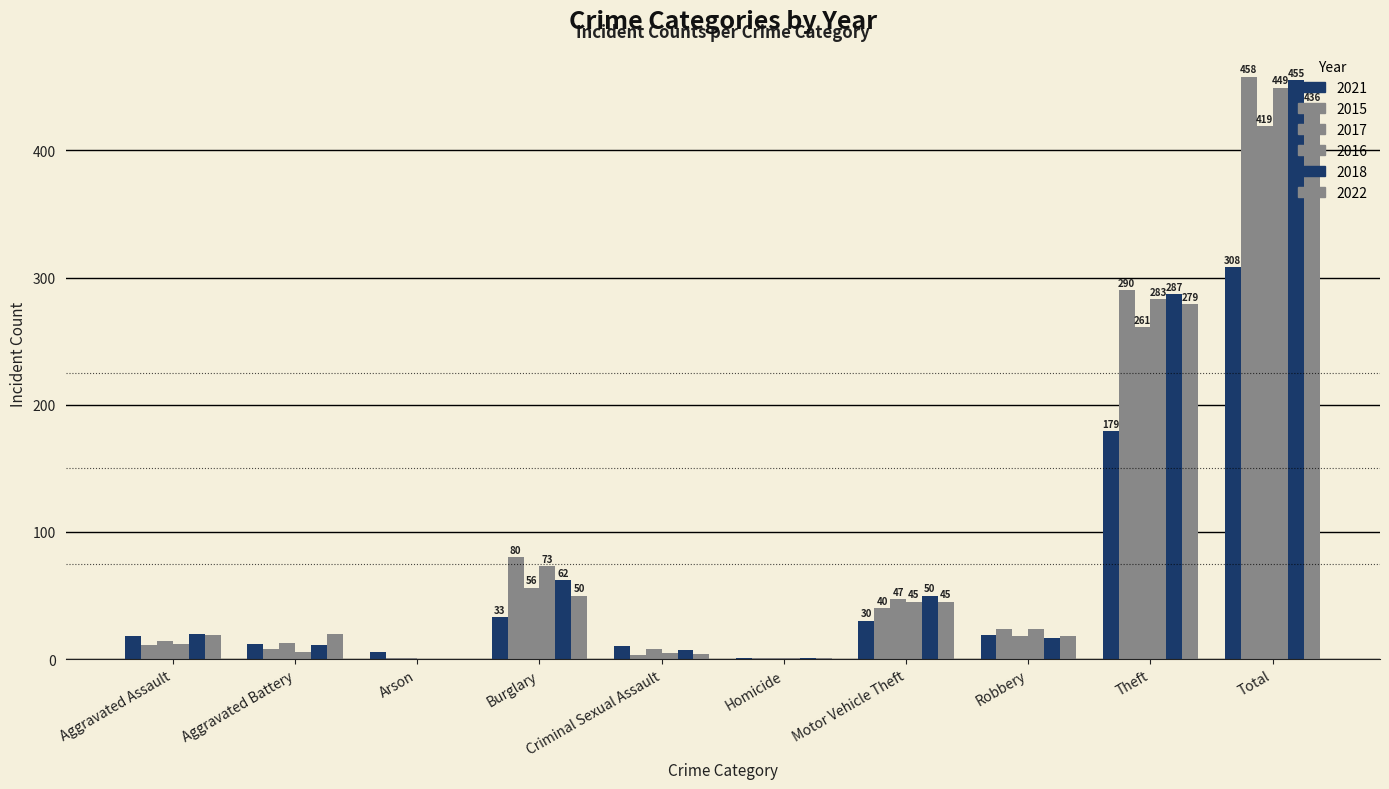

What is the greatest value displayed?

458